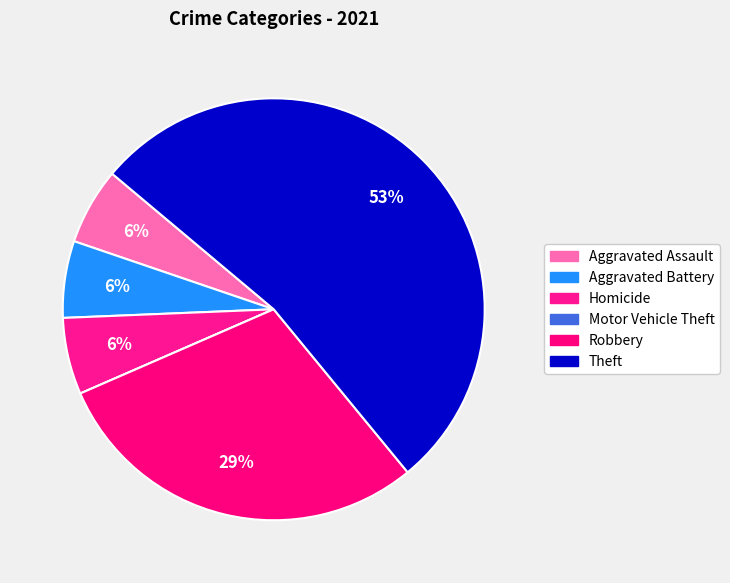

How many segments does this pie chart have?

6